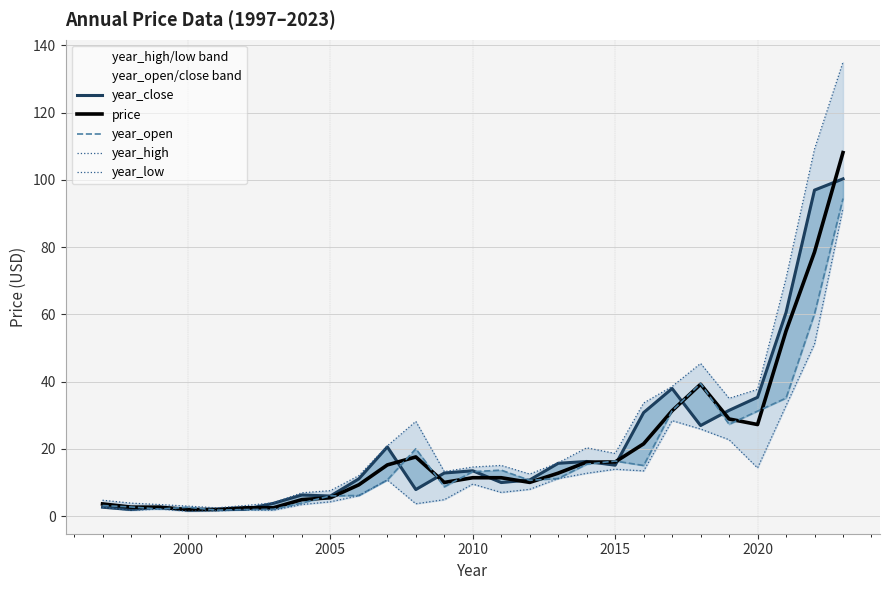

What is the highest value of the price series?

108.1